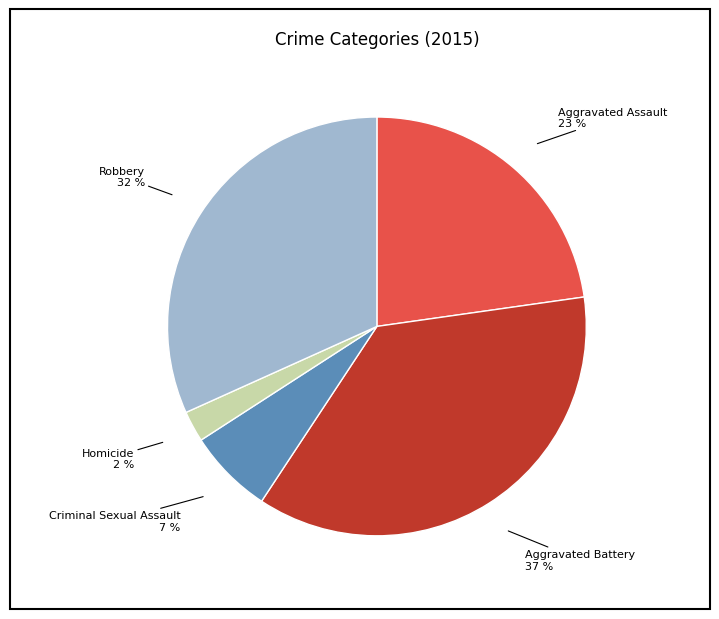

To the nearest percent, what is the average slice percentage?

20%